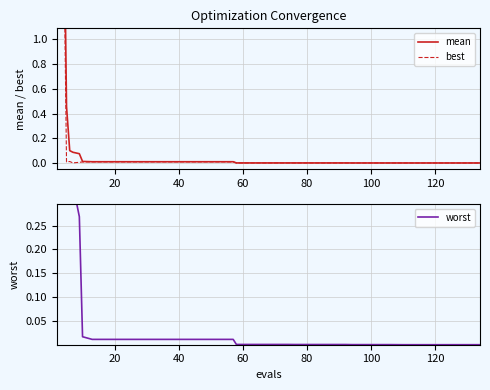

List the series in order of their peak value, highest first.

worst, mean, best